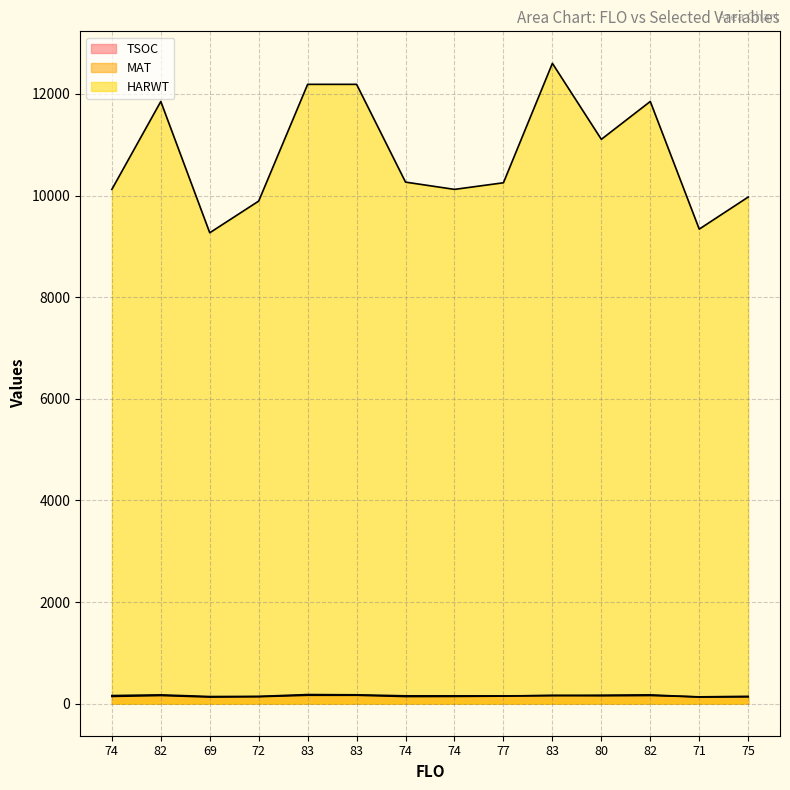

True or false: TSOC and HARWT intersect in this chart.

False